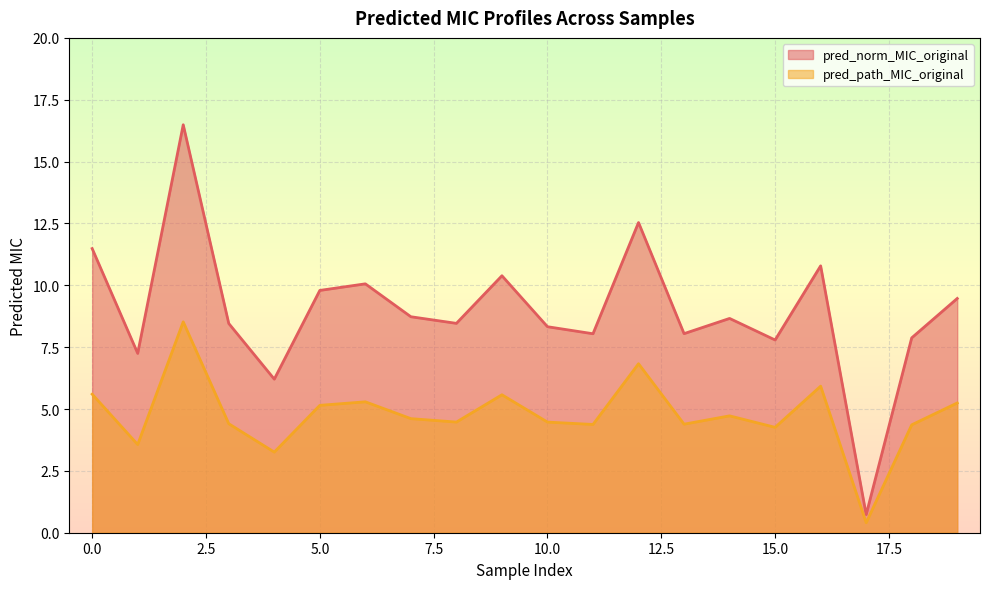

What is the difference between the highest and lowest values at 7?

4.1